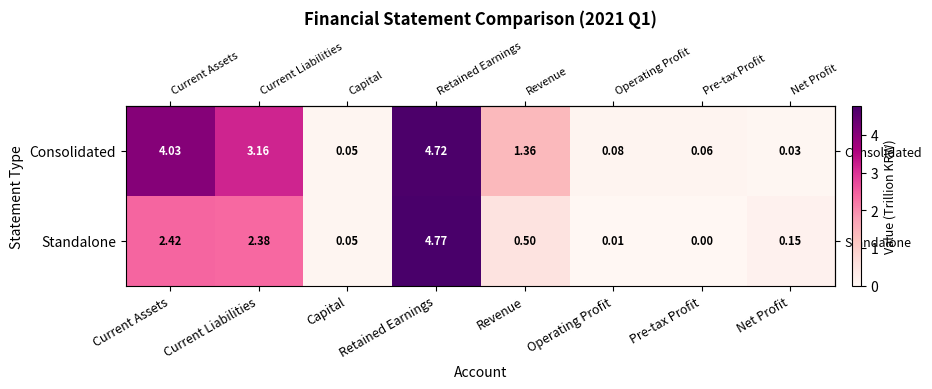

At which category is the sum across all series the highest?

Retained Earnings